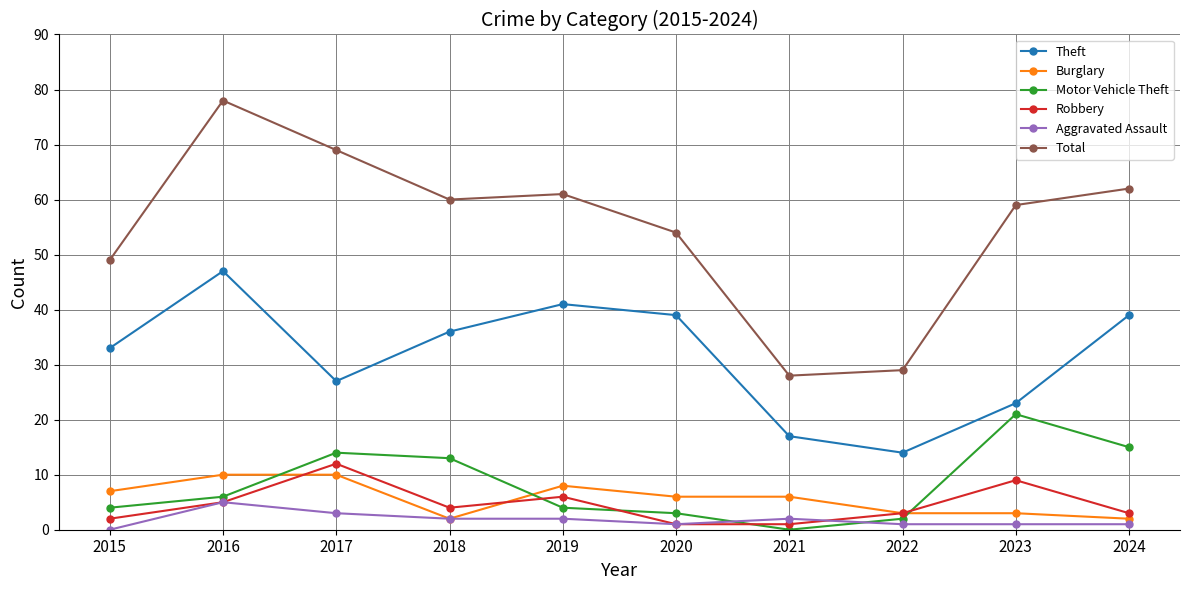

What is the total value across all series at 2019?

122